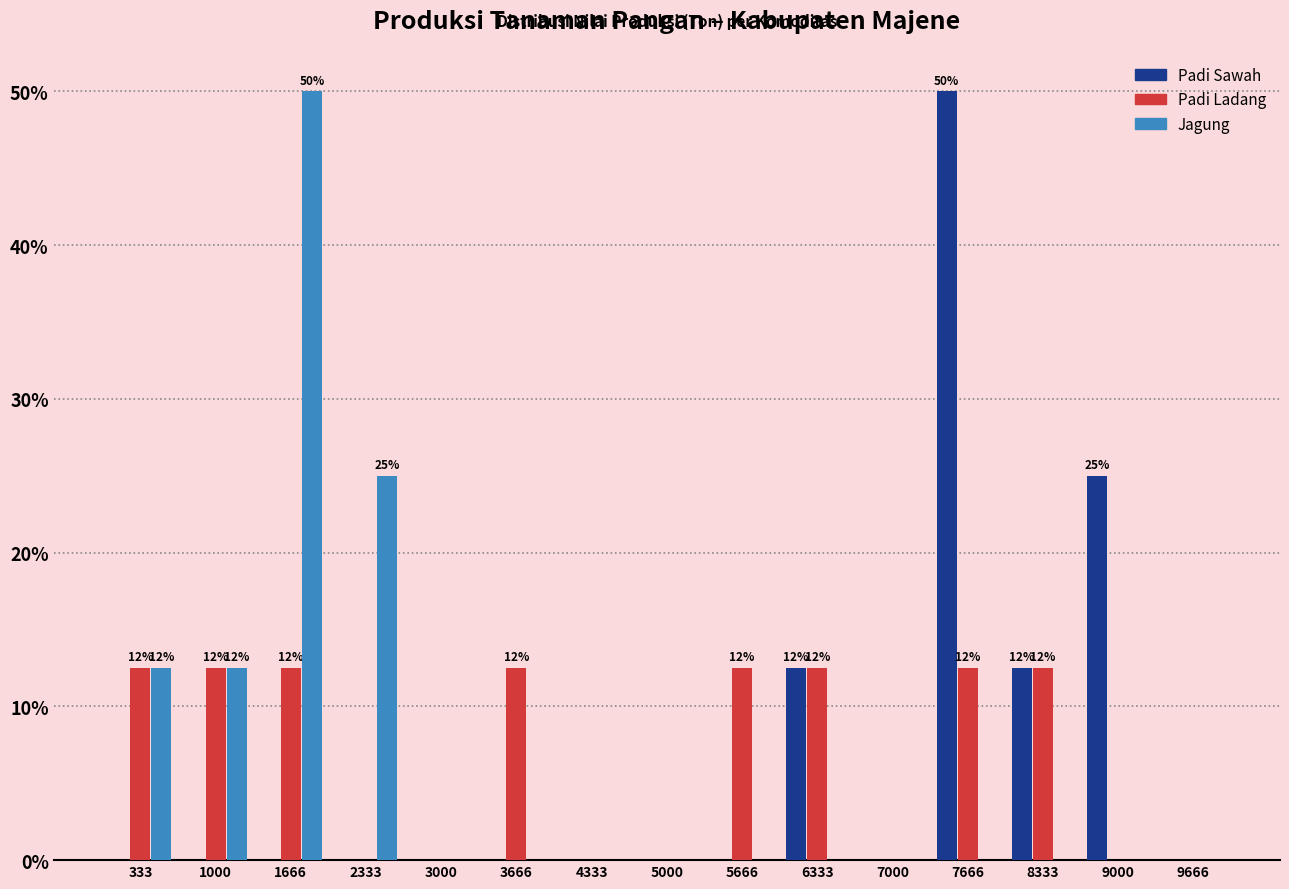

In the Padi Sawah series, which range on the x-axis has the tallest bar?

7300 to 8000